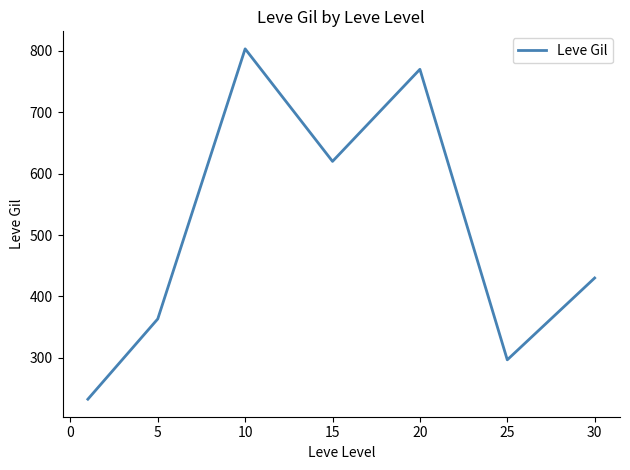

How many interior local peaks (higher than both neighbors) does the data have?

2